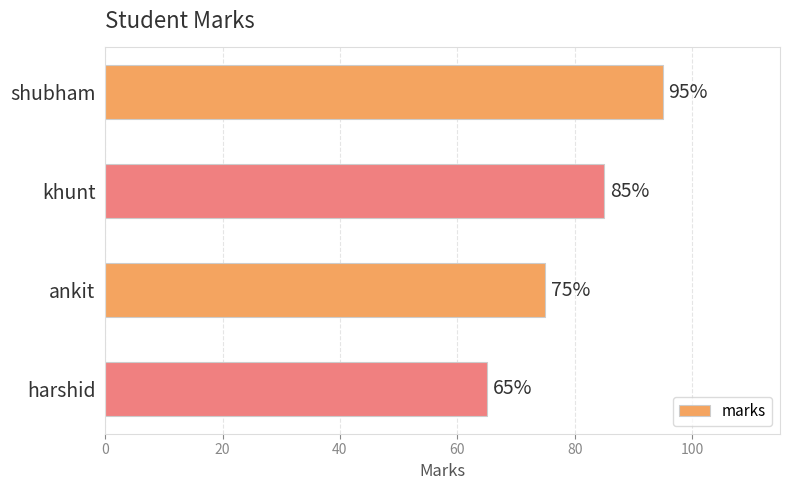

Are the bars horizontal?

Yes